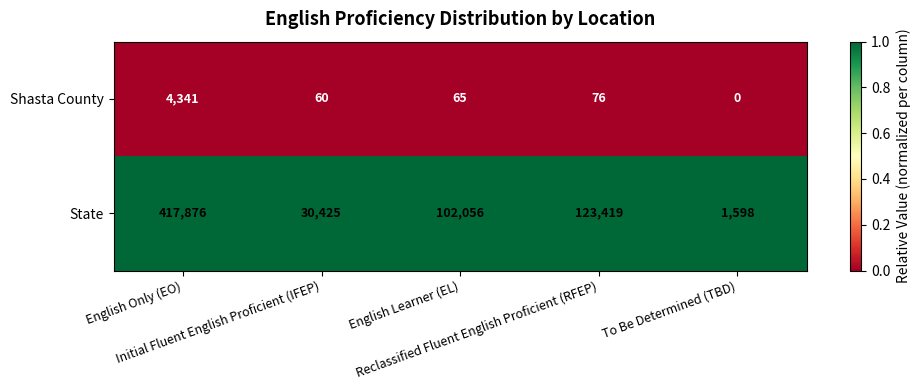

How many data points does each series have?

5